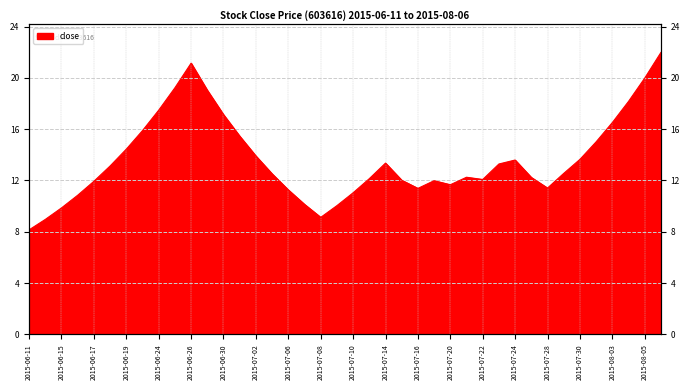

At which category does the data reach its first local peak?

2015-06-26